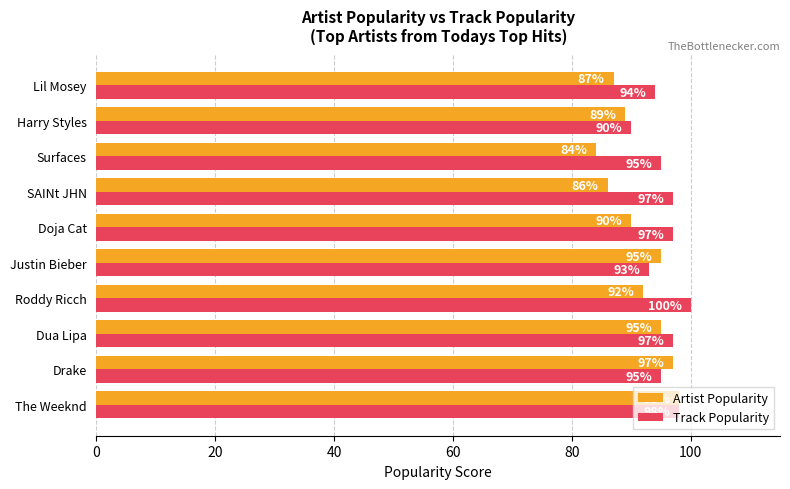

At how many categories does at least one series exceed 84?

10